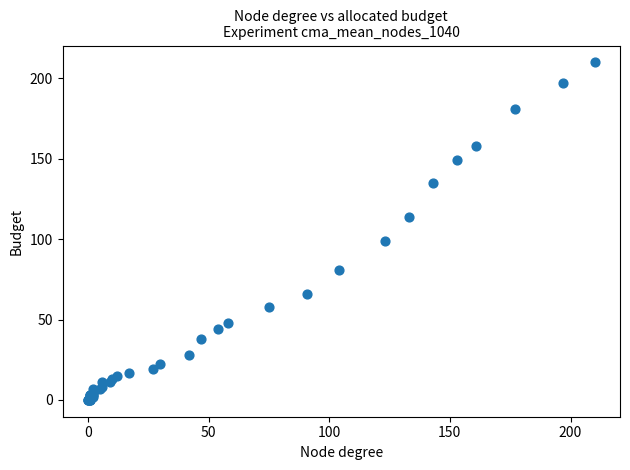

What Y value in the scatter plot is closest to 105?

99